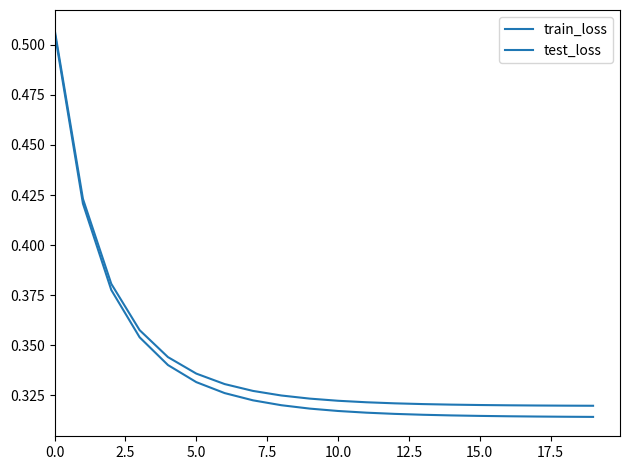

What is the difference between the second highest and minimum values in the test_loss series?

0.1